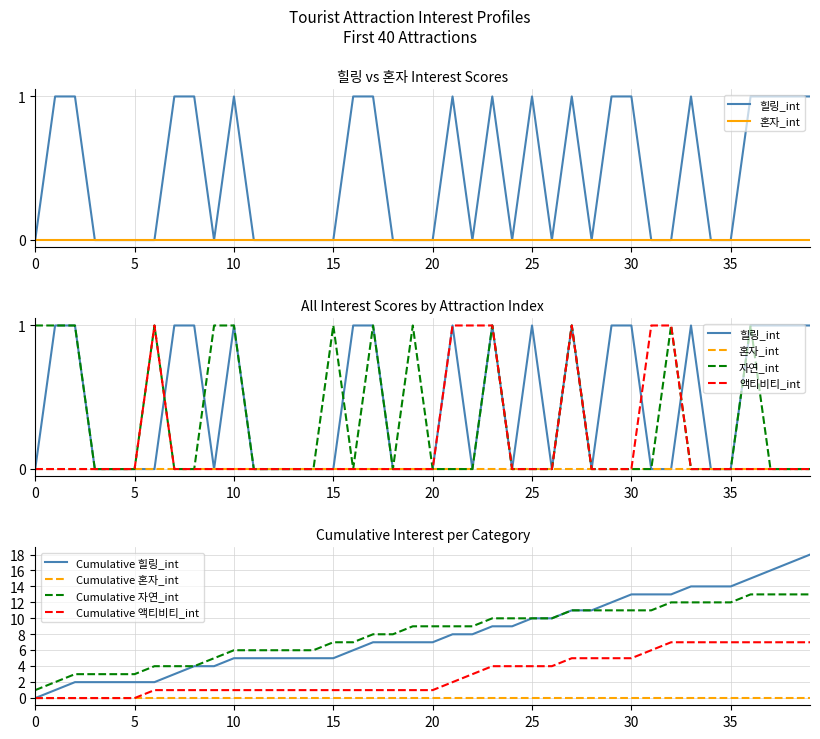

Which series ends up on top after the final intersection of 힐링_int and 자연_int?

힐링_int